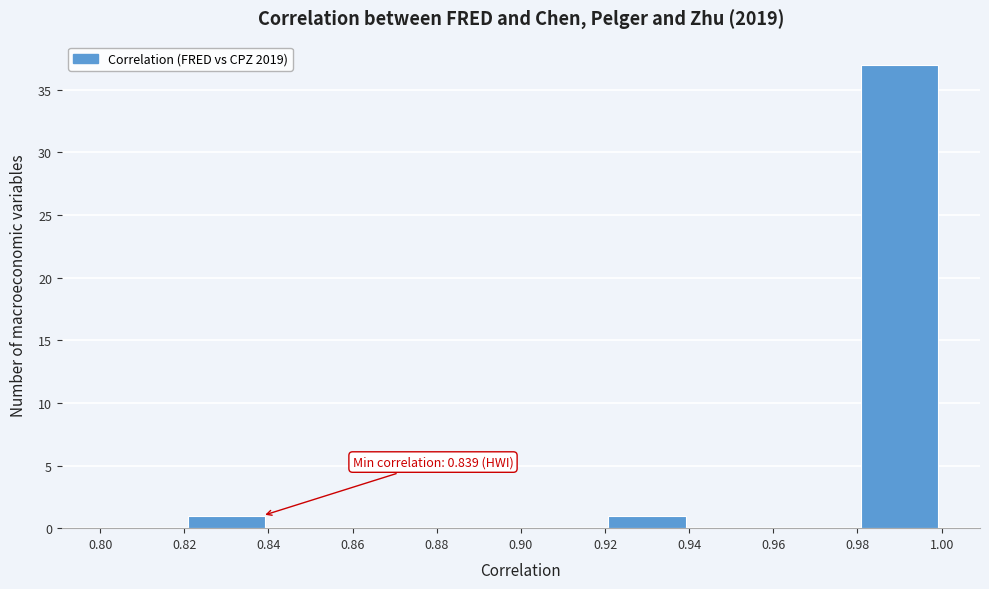

Over which range of the x-axis is the bar tallest?

0.98 to 1.00